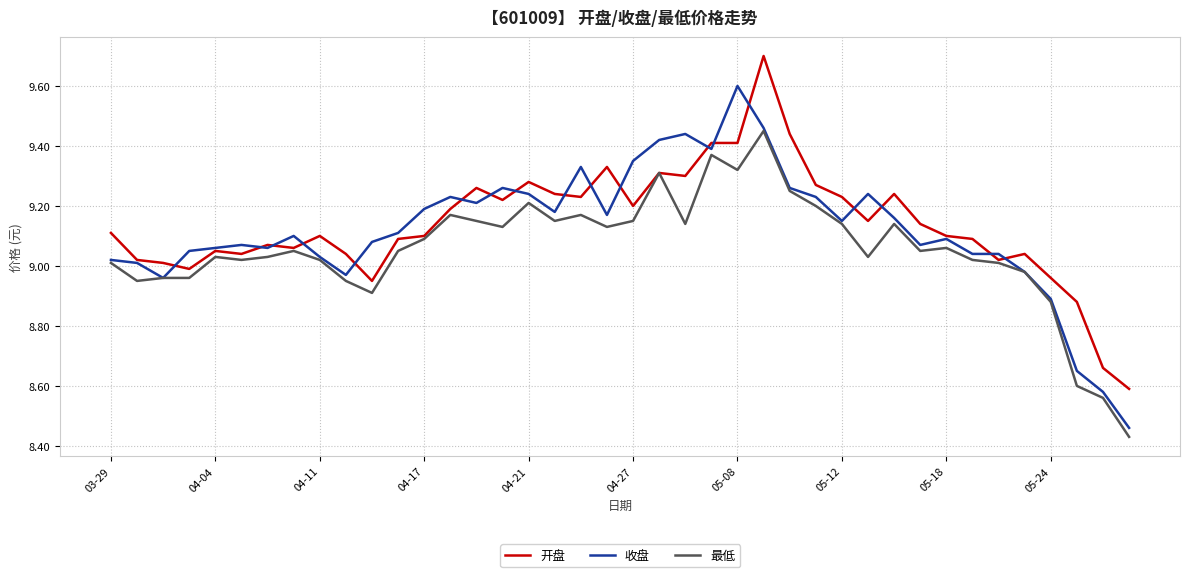

What is the maximum value shown in the chart?

9.7